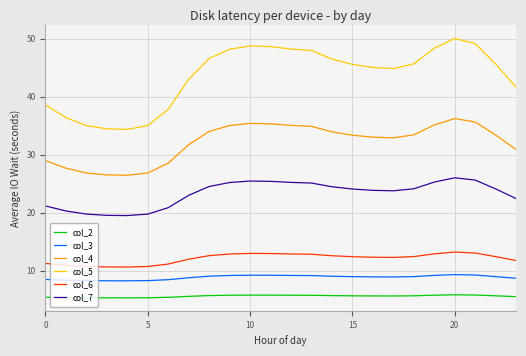

Which series has the largest total across all categories?

col_5